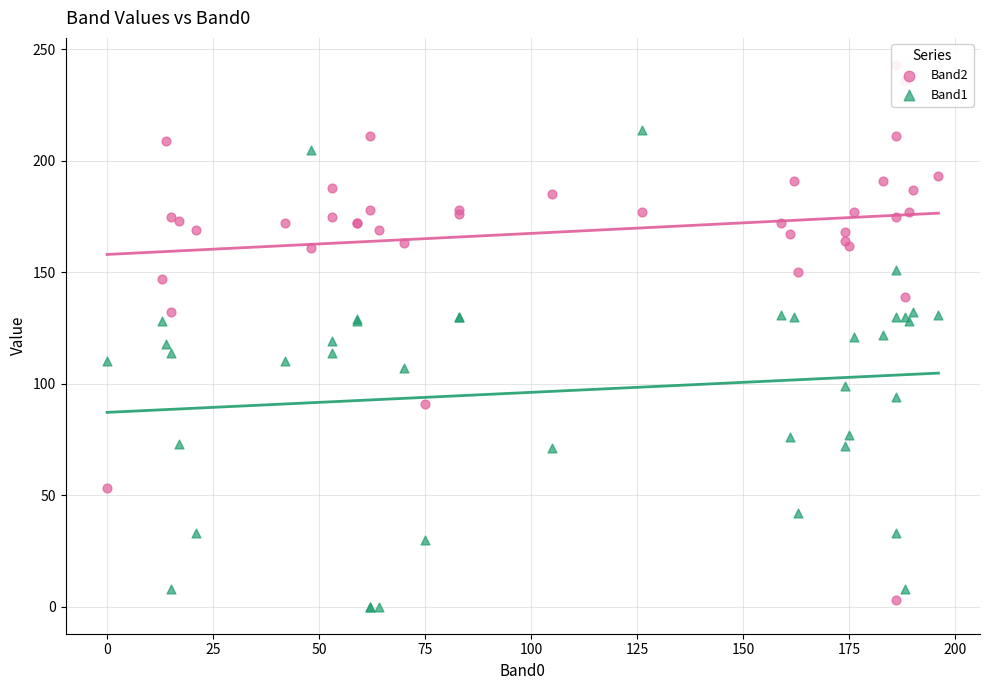

Which series has the widest spread of Y values?

Band2